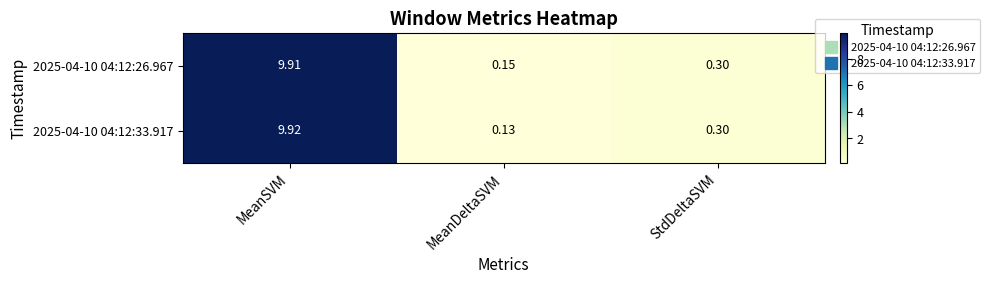

Which series has the largest total across all categories?

2025-04-10 04:12:26.967